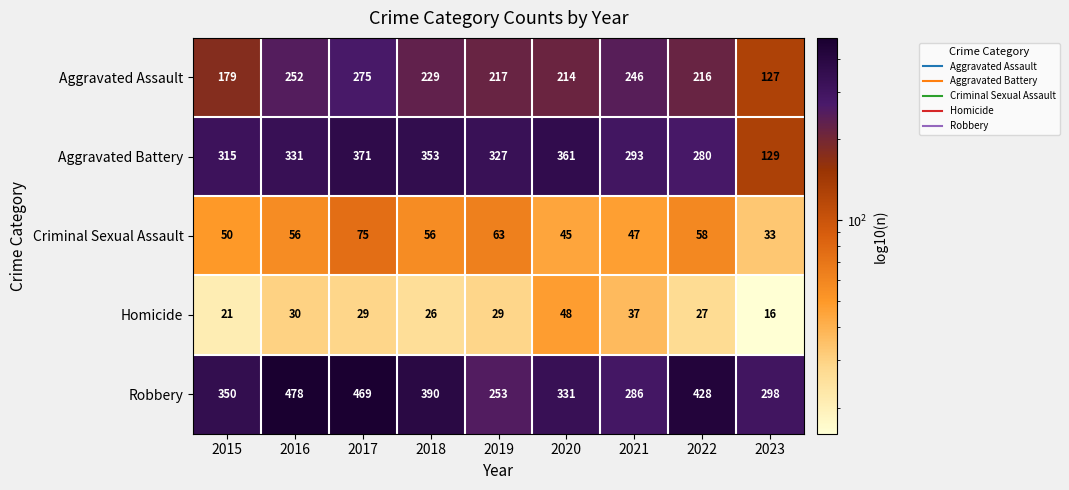

What is the spread (max minus min) of values at 2019?

298